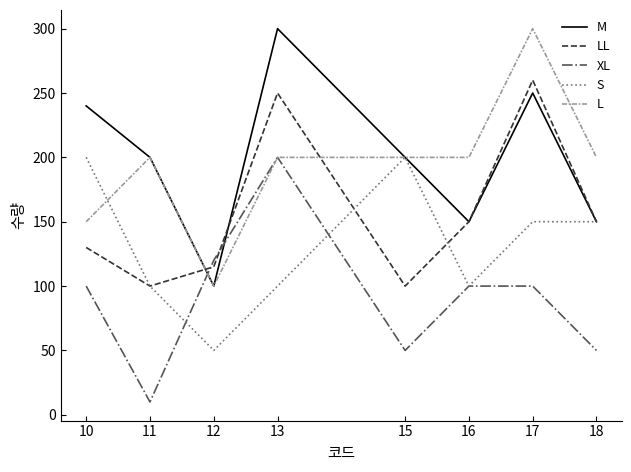

Where does the M series first go above 200?

10